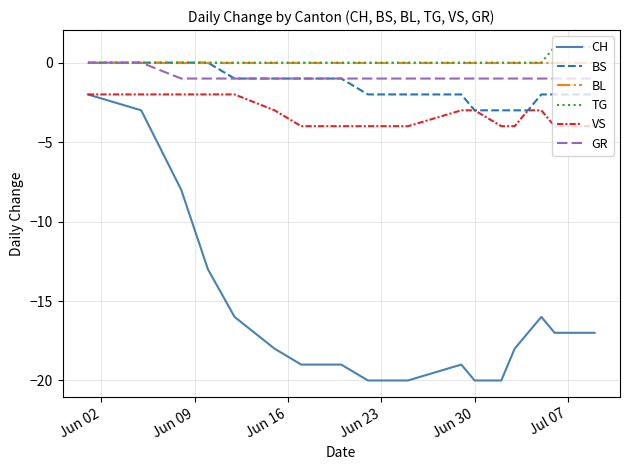

True or false: GR and CH cross at least once.

False